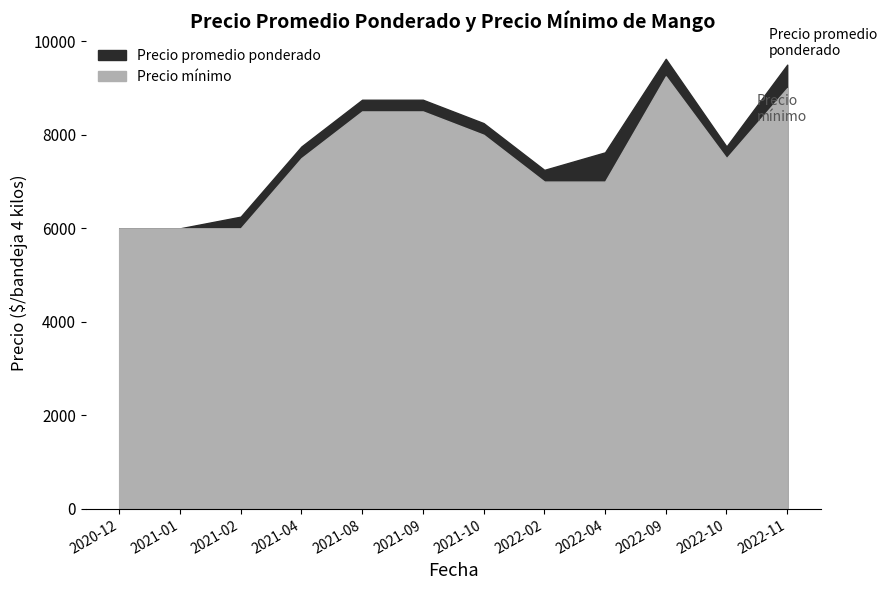

What is the label of the 1st point from the left?

2020-12